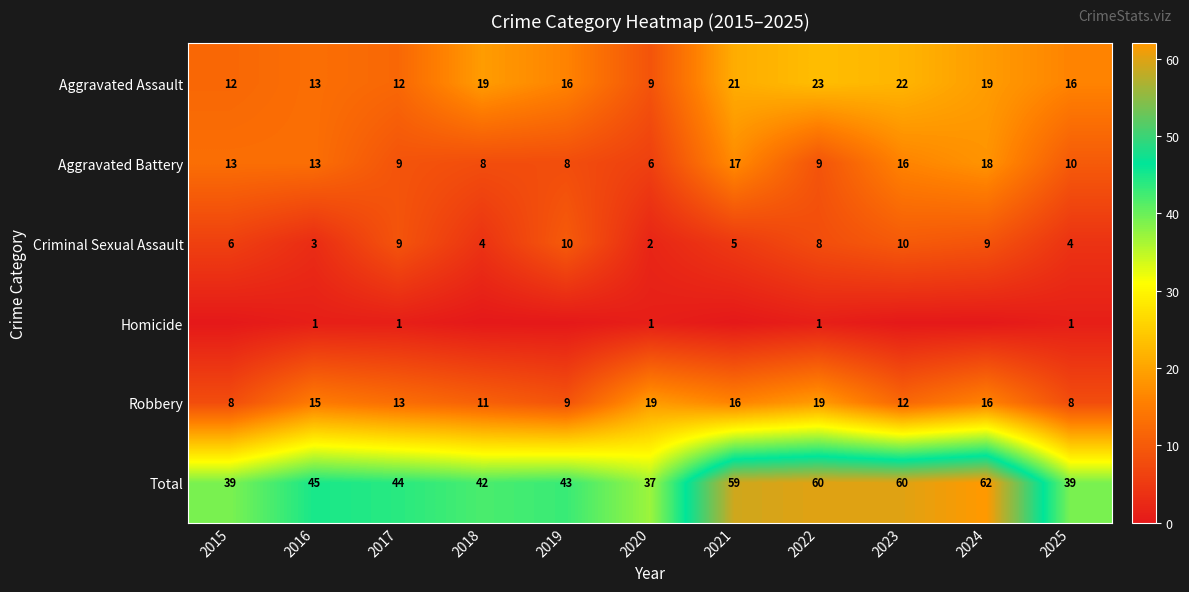

True or false: Criminal Sexual Assault has a value of 1 at 2016.

False